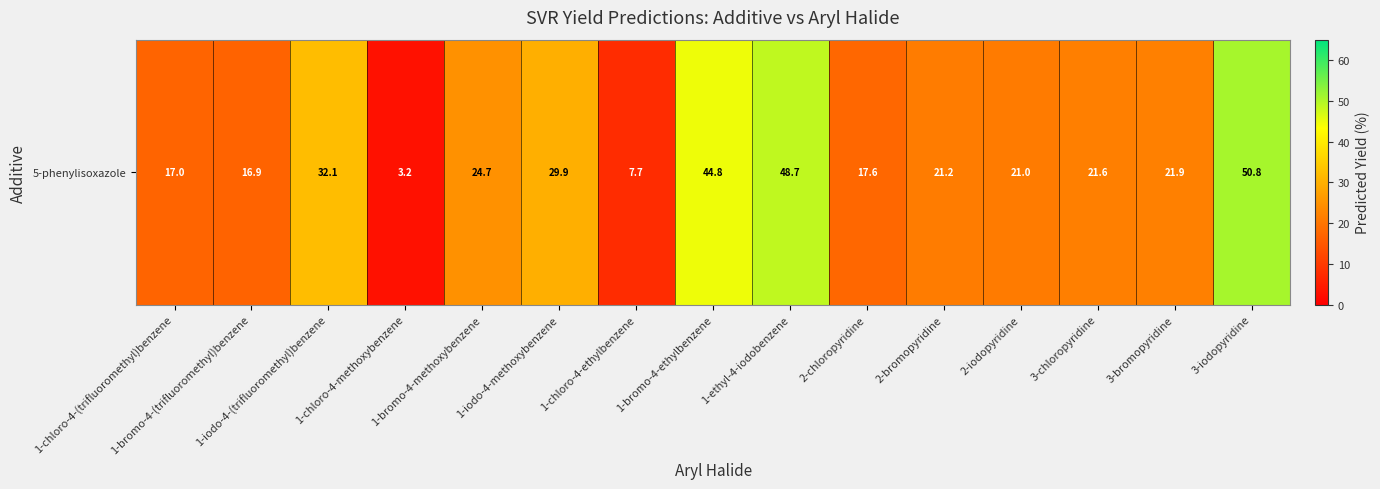

Which has a higher value, 1-bromo-4-methoxybenzene or 1-ethyl-4-iodobenzene?

1-ethyl-4-iodobenzene